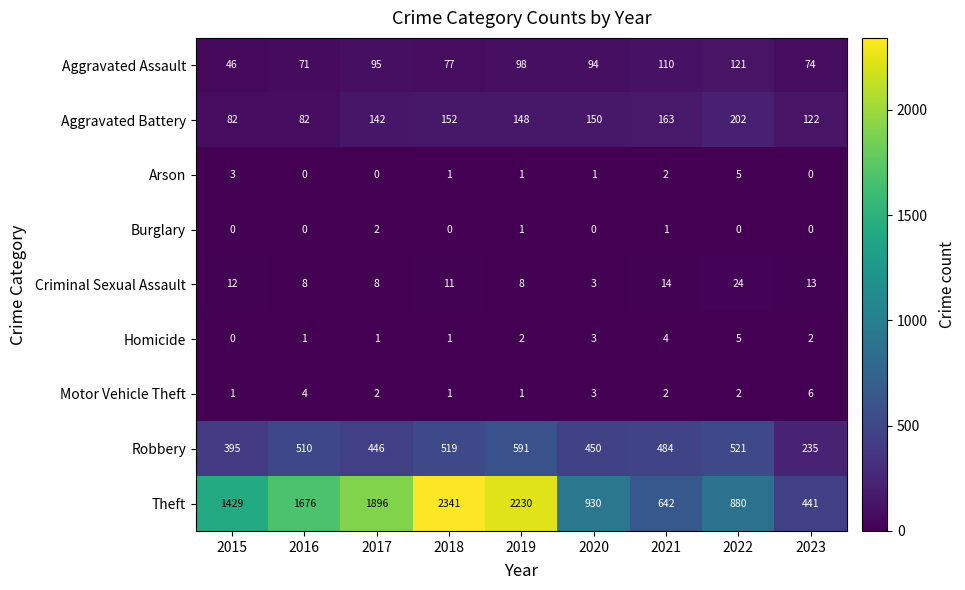

Read the Theft value at 2022, to the nearest 50.

900